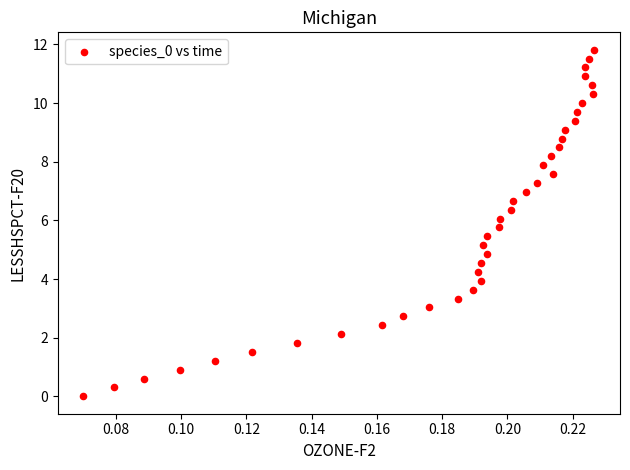

What is the range of Y values (max minus min)?

11.8